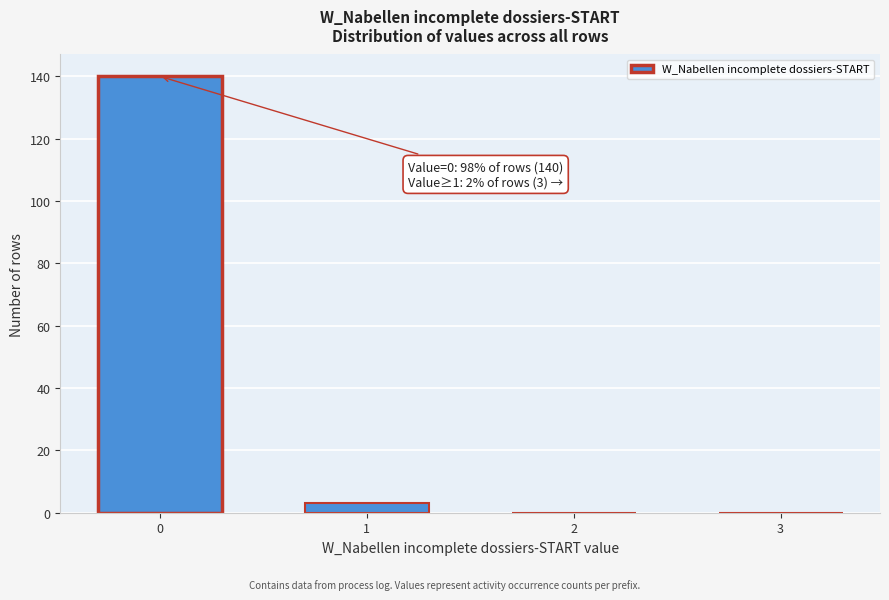

Reading right to left, what are all the values shown in this chart?

3=0	2=0	1=3	0=140